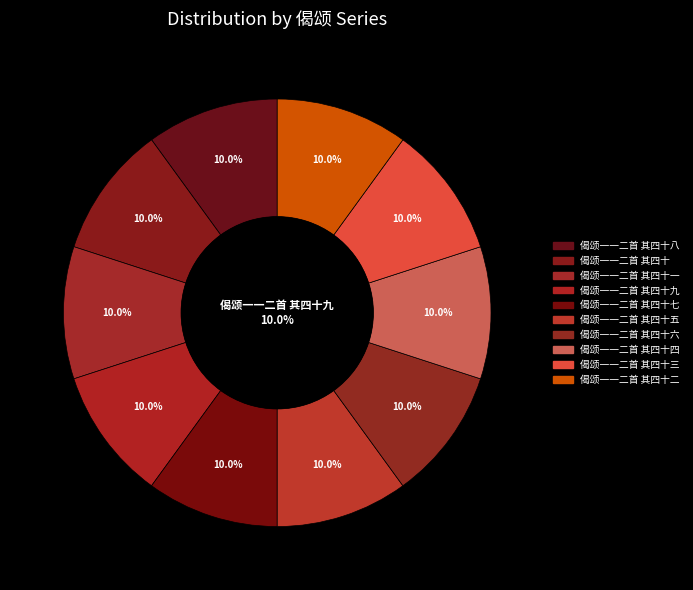

Which category has the smallest portion of the pie?

偈颂一一二首 其四十